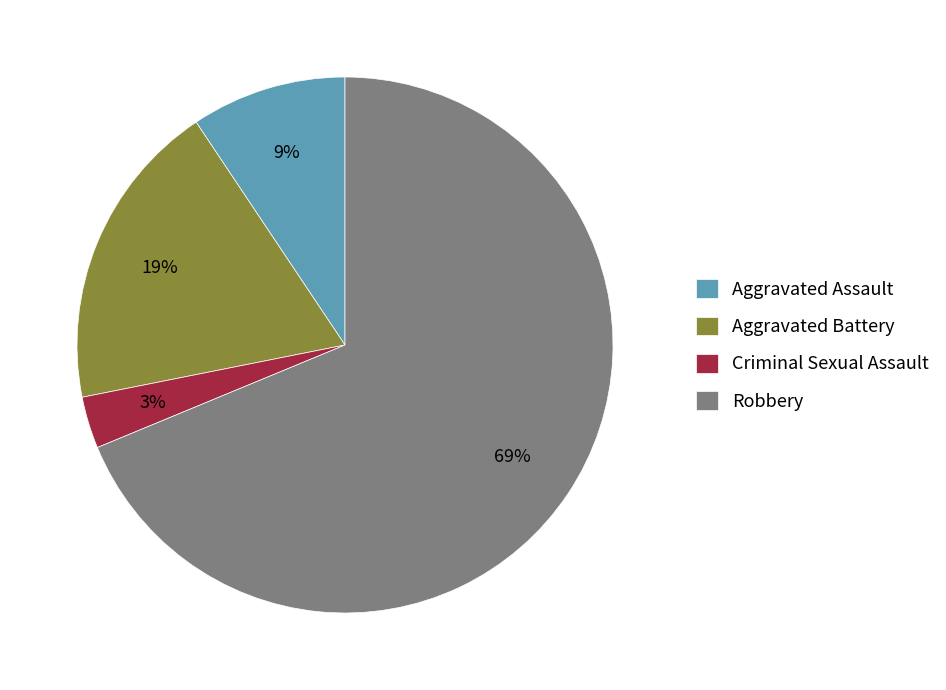

To the nearest percent, what percentage of the pie is Aggravated Battery?

19%